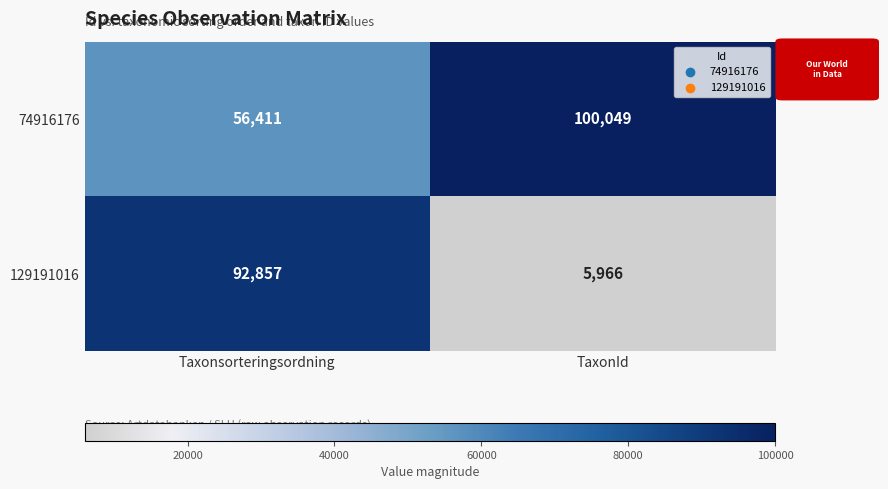

The 129191016 series shows 92857 at Taxonsorteringsordning. True or false?

True